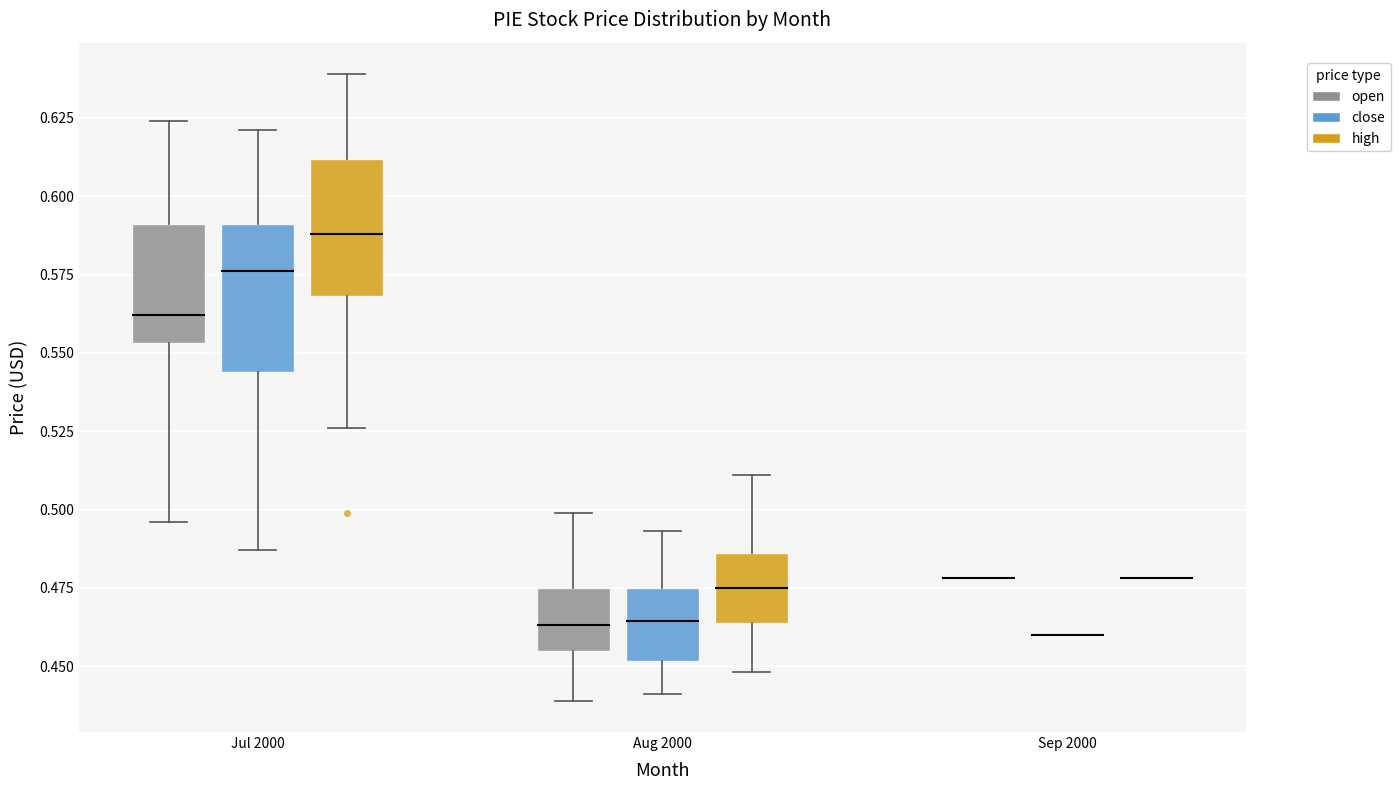

Reading left to right, read every box against the y-axis: the position of its median line, the range the box covers, and the ends of its whiskers. The values are not printed on the chart, so give them approximately, as read against the axis.

Jul 2000 (open): median 0.560, box 0.555 to 0.590, whiskers 0.495 to 0.625
Jul 2000 (close): median 0.575, box 0.545 to 0.590, whiskers 0.485 to 0.620
Jul 2000 (high): median 0.590, box 0.570 to 0.610, whiskers 0.525 to 0.640
Aug 2000 (open): median 0.465, box 0.455 to 0.475, whiskers 0.440 to 0.500
Aug 2000 (close): median 0.465, box 0.450 to 0.475, whiskers 0.440 to 0.495
Aug 2000 (high): median 0.475, box 0.465 to 0.485, whiskers 0.450 to 0.510
Sep 2000 (open): box collapsed to a line at 0.480, whiskers 0.480 to 0.480
Sep 2000 (close): box collapsed to a line at 0.460, whiskers 0.460 to 0.460
Sep 2000 (high): box collapsed to a line at 0.480, whiskers 0.480 to 0.480